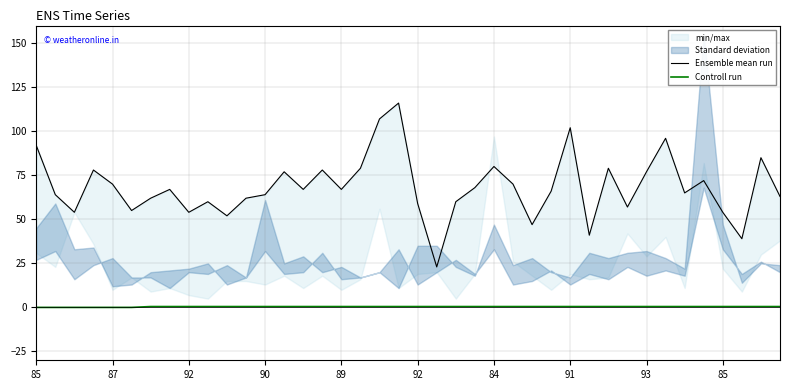

What is the value of the Controll run point at the 29th from the left?

0.5